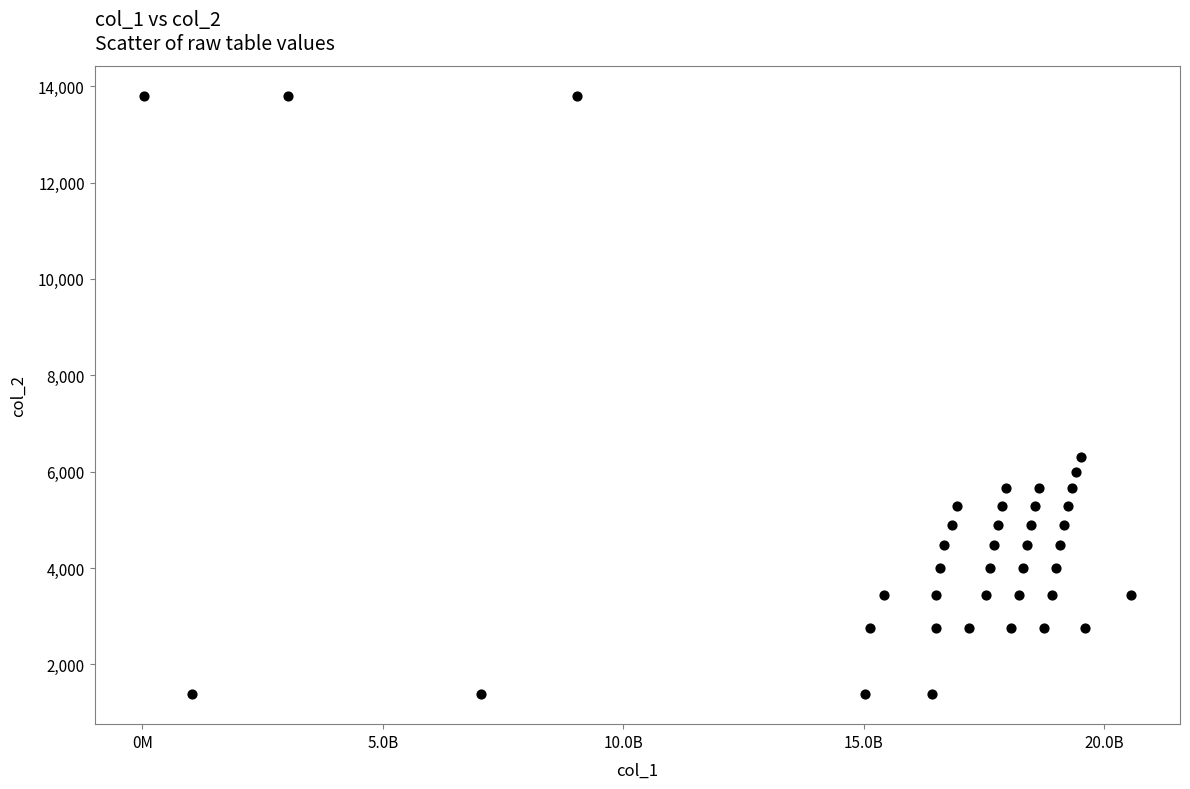

What is the range of Y values (max minus min)?

12420